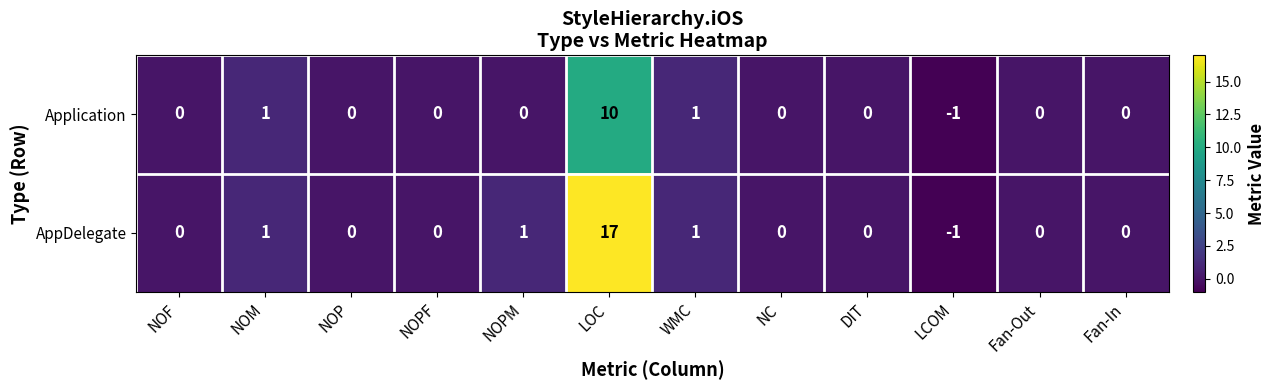

Is it true that Application equals 0 at NOP?

True